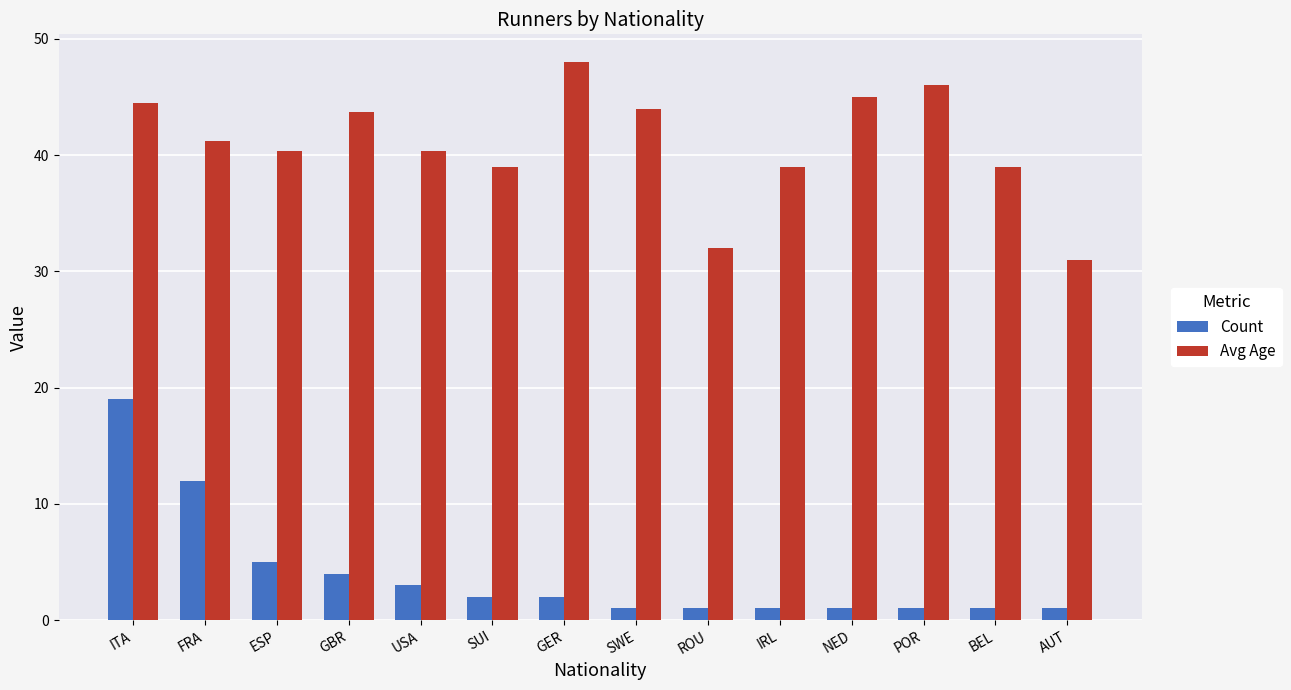

What is the difference between the highest and lowest values at SUI?

37.0